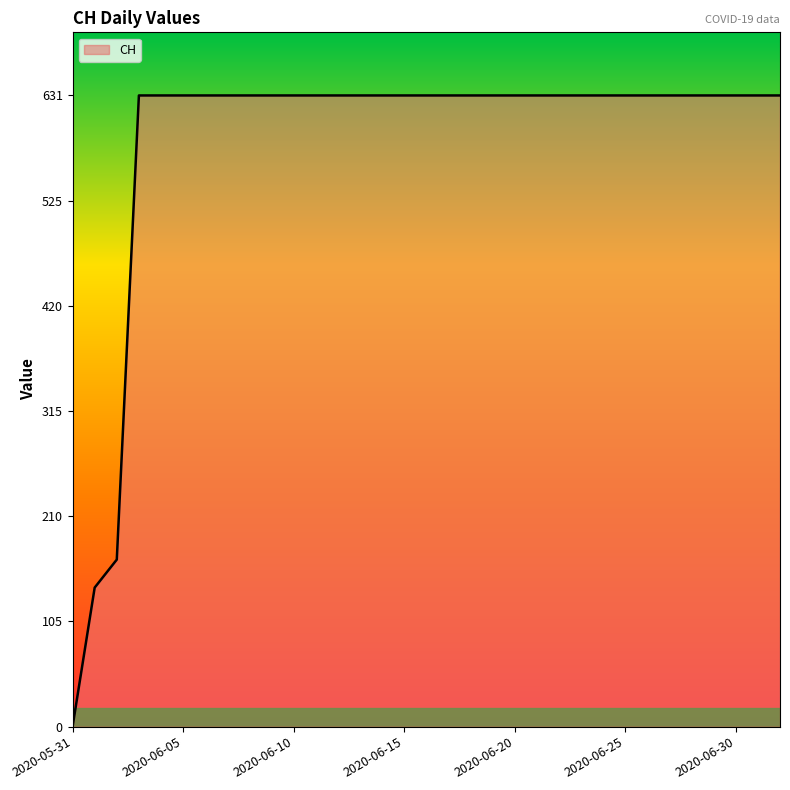

What is the average value?

583